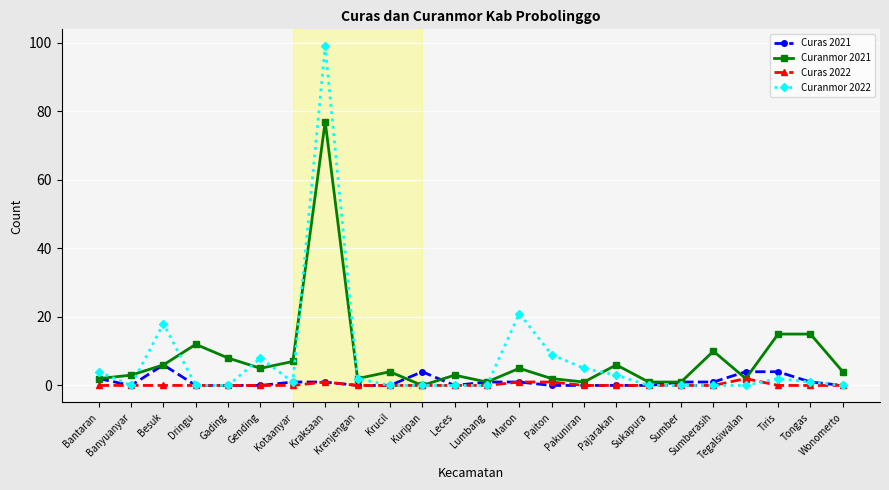

Is this an area chart (filled region under the line)?

No